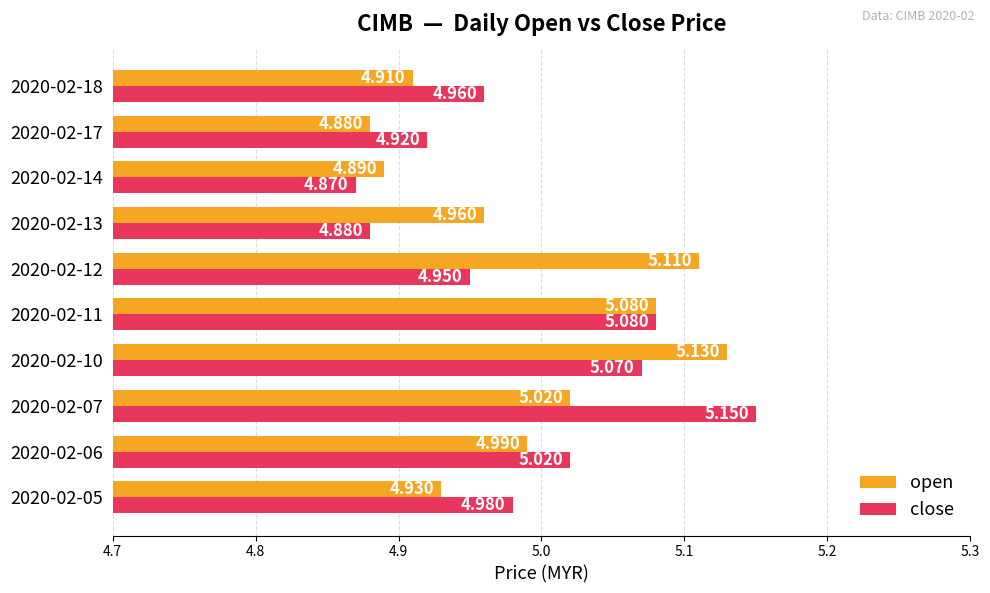

Is the value of close at 2020-02-05 greater than the value of open at 2020-02-06?

No